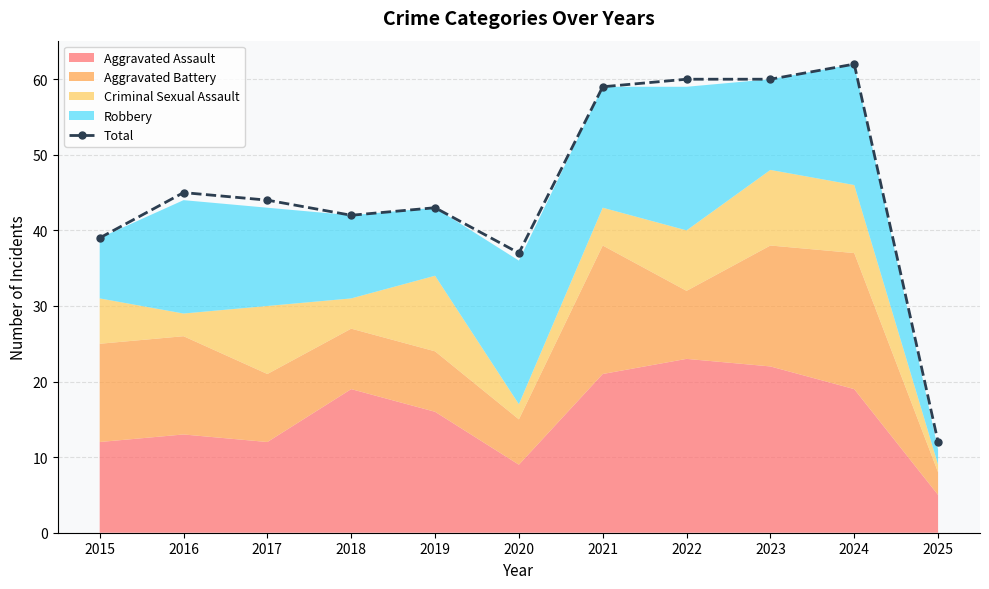

Which label corresponds to the smallest value in the chart?

2025